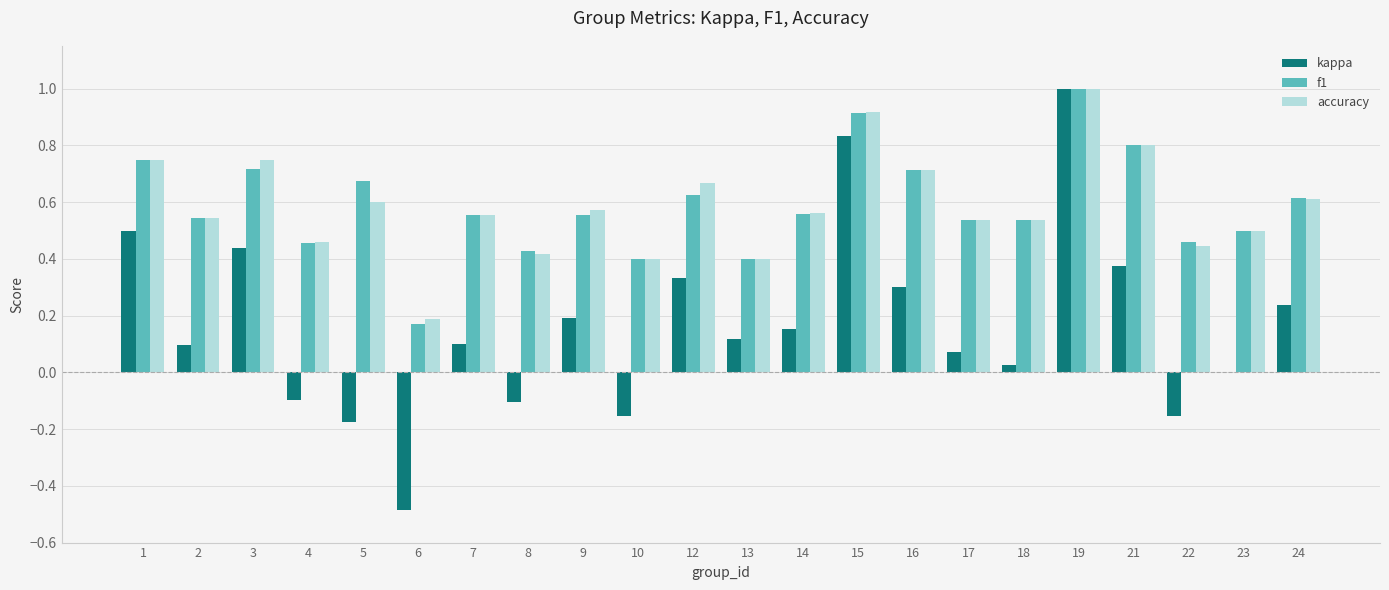

Are the bars grouped side by side (vs. stacked)?

Yes